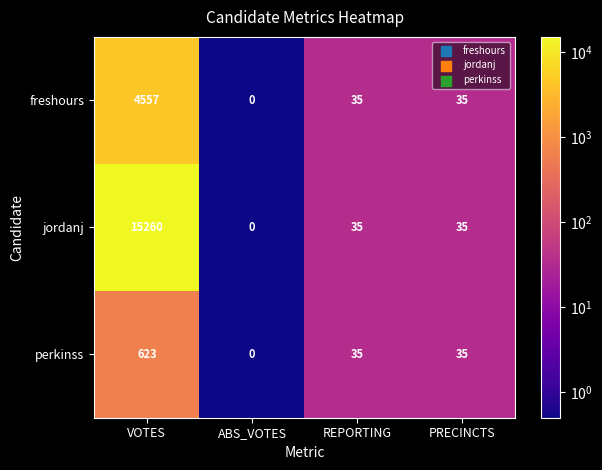

Which series has the largest total across all categories?

jordanj